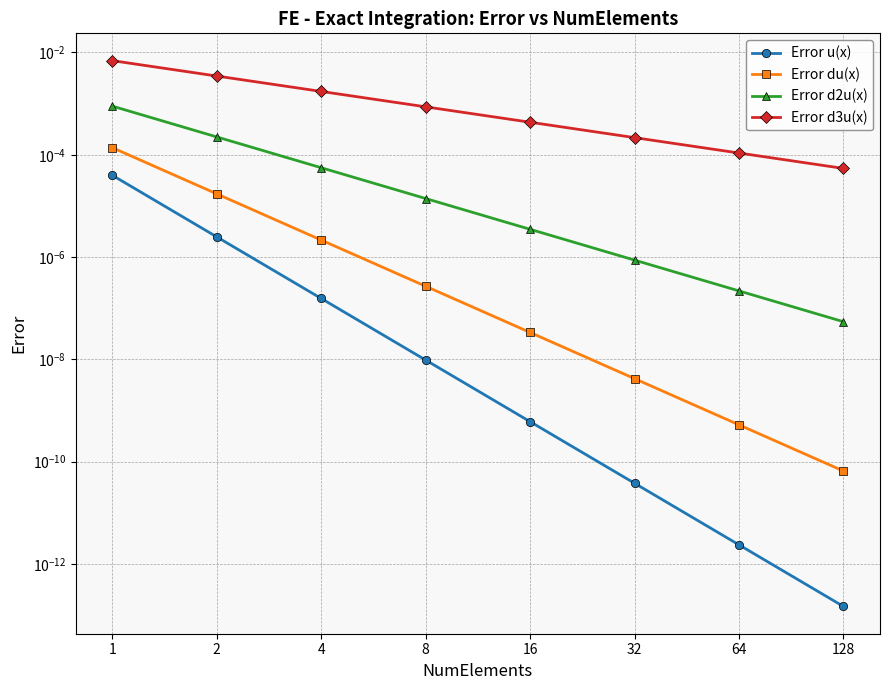

At how many categories does at least one series exceed 0?

8